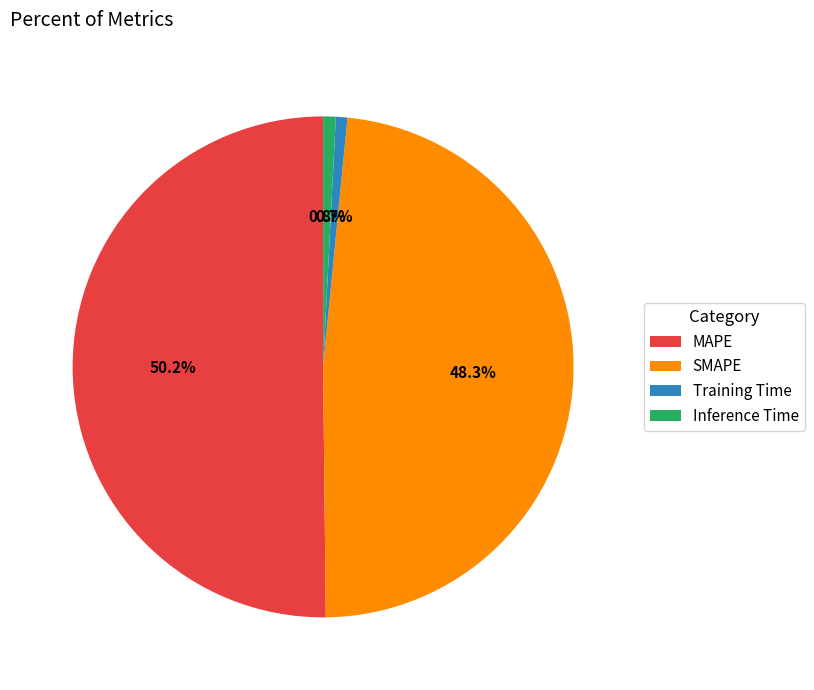

Which category accounts for the majority?

MAPE